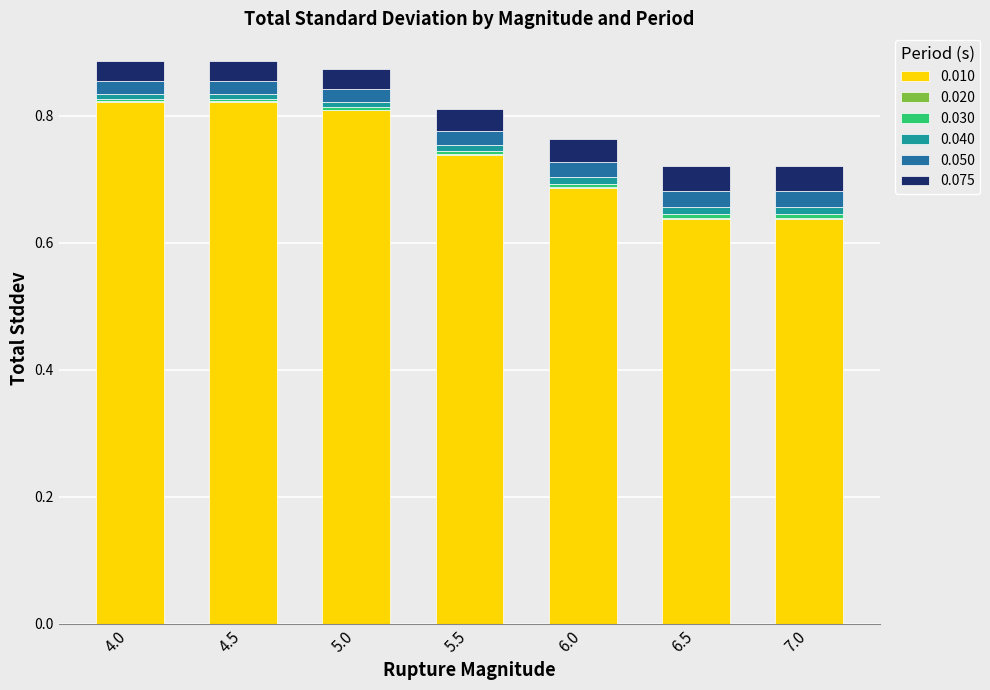

What is the sum of all 0.010 values?

5.2